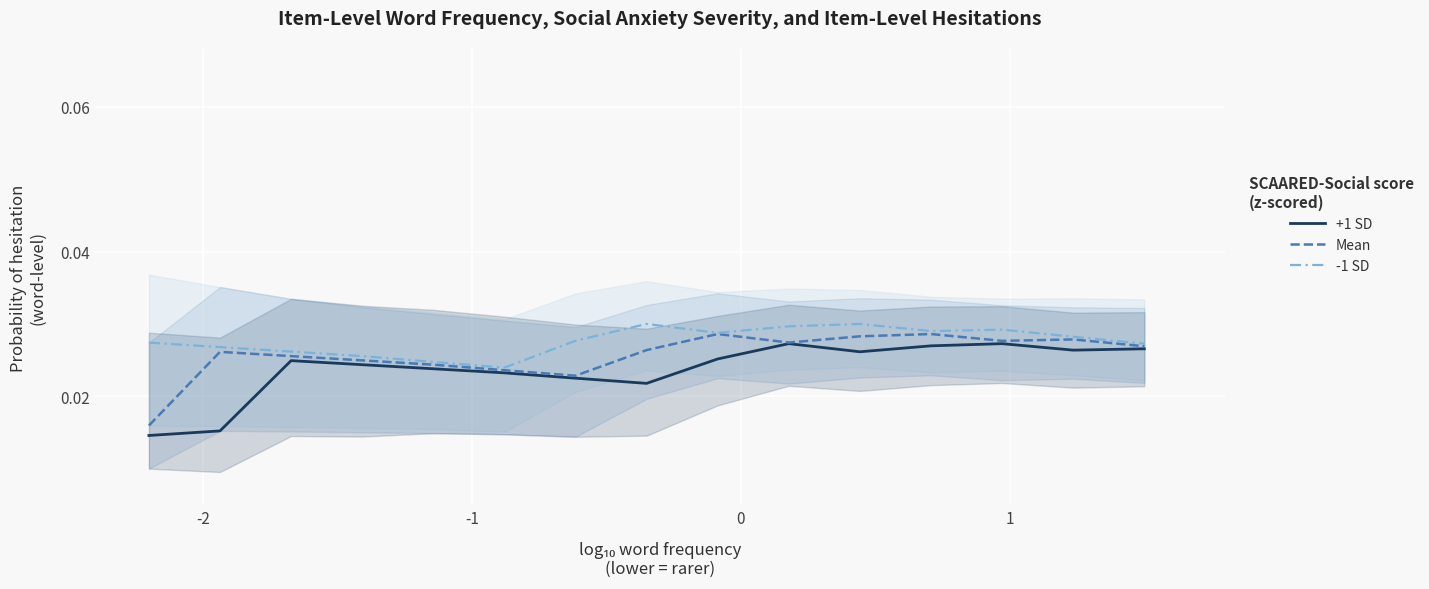

Is the value of Mean at 9 greater than the value of +1 SD at 11?

Yes